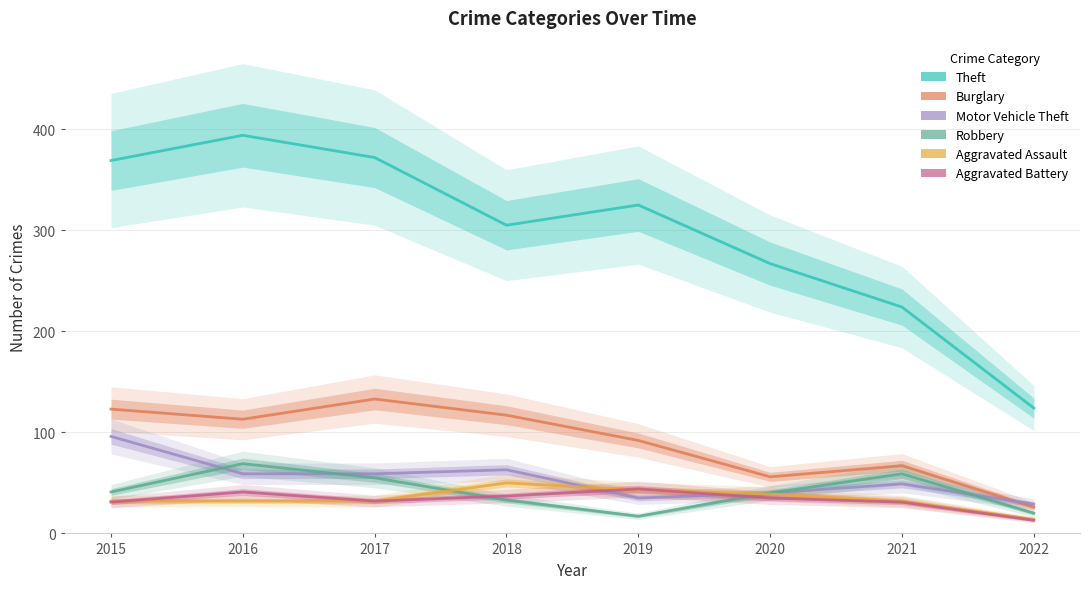

Is it true that Motor Vehicle Theft equals 59 at 2017?

True